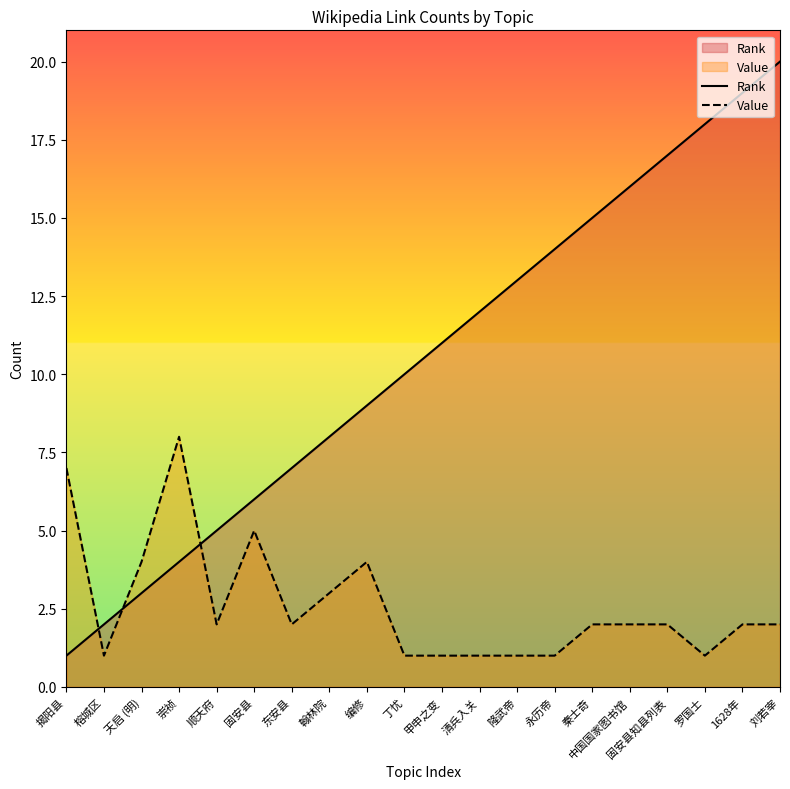

List the series in order of their peak value, lowest first.

Value, Rank